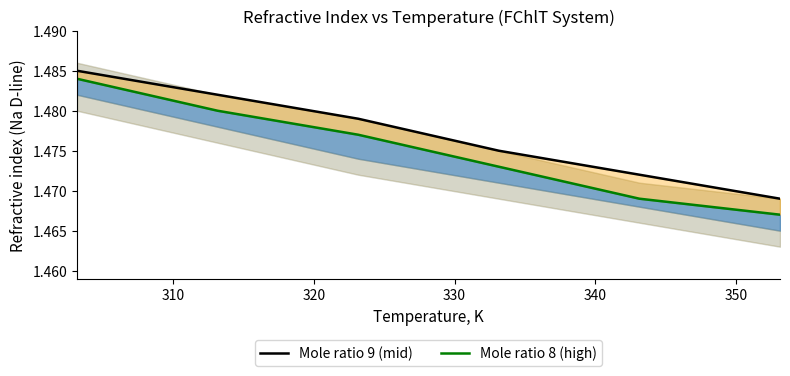

Reading right to left, transcribe all the data shown in this chart.

Mole ratio 9: 1.5	1.5	1.5	1.5	1.5	1.5
Mole ratio 8: 1.5	1.5	1.5	1.5	1.5	1.5